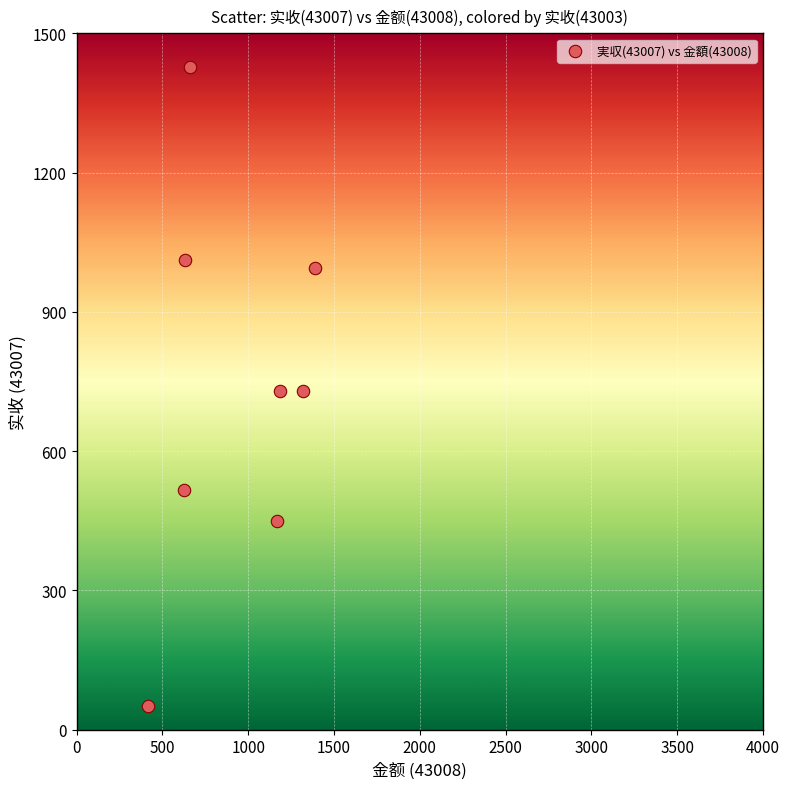

What is the range of Y values (max minus min)?

1376